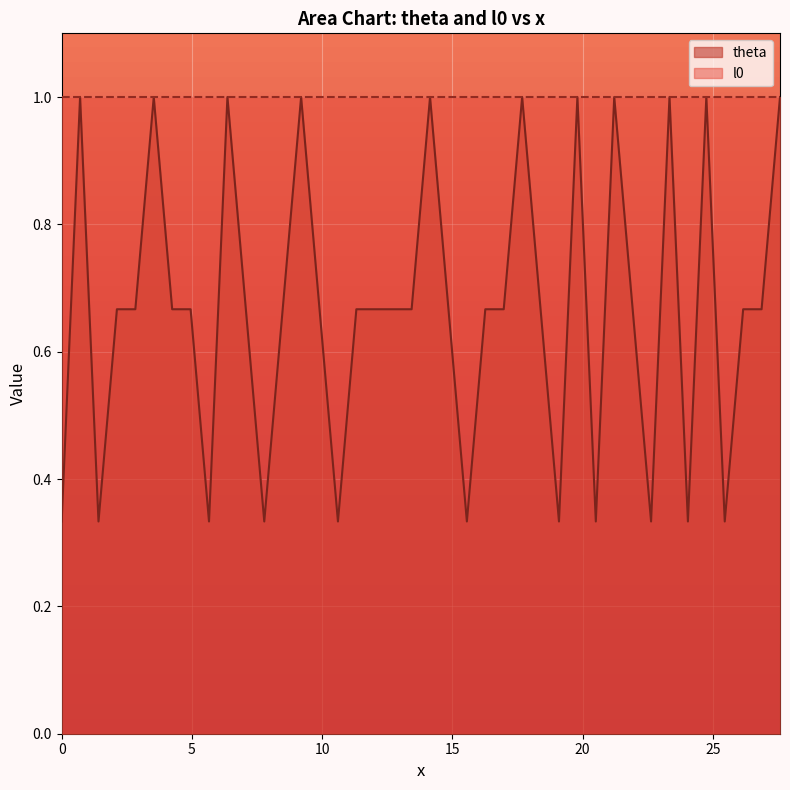

List the series in order of their overall mean, highest first.

l0, theta